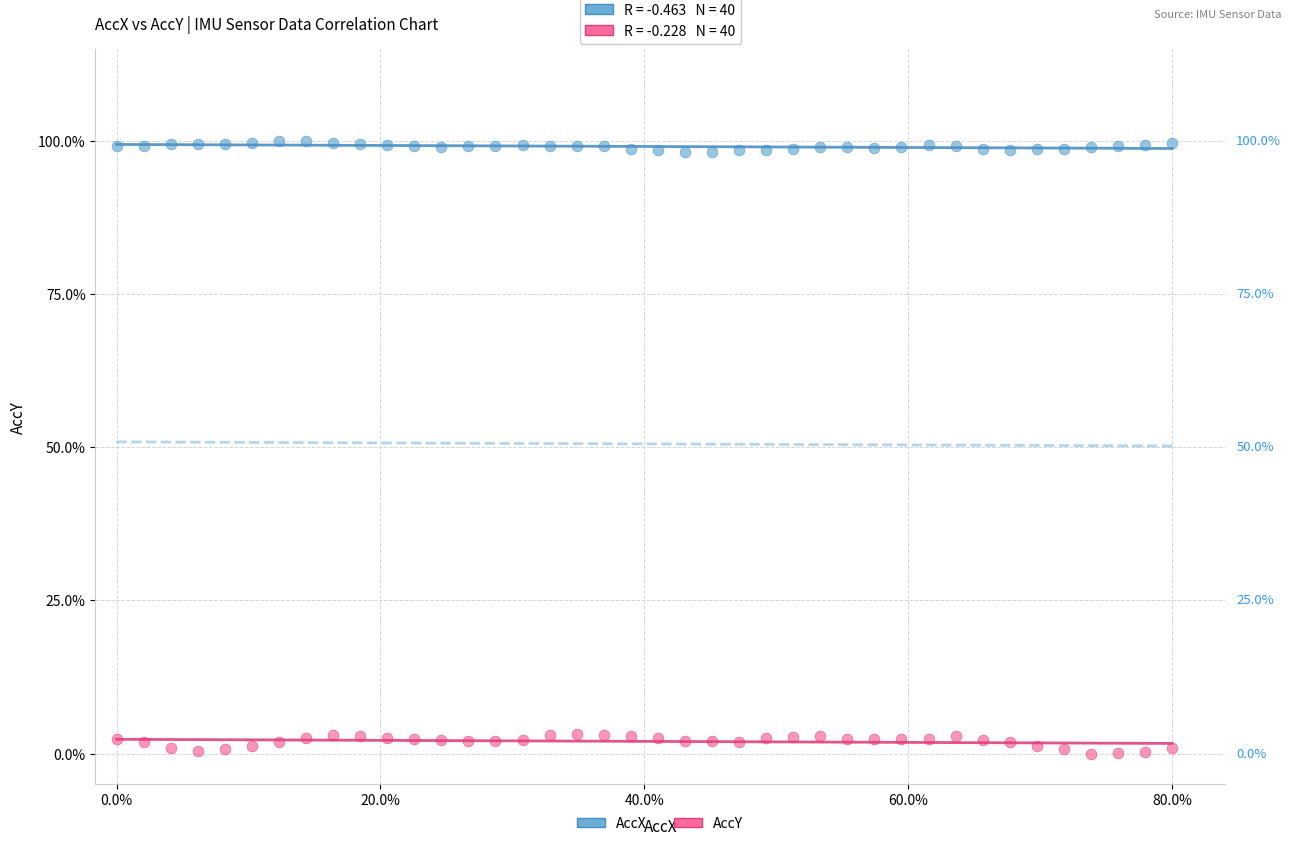

What are all the series names shown in the legend?

AccX, AccY